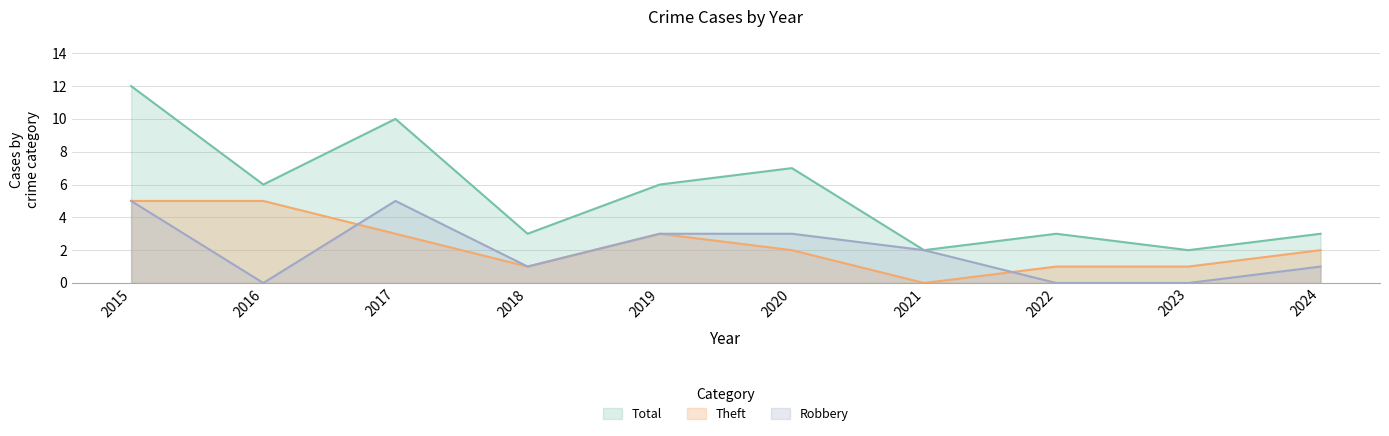

How many Theft values are between 1 and 3?

7